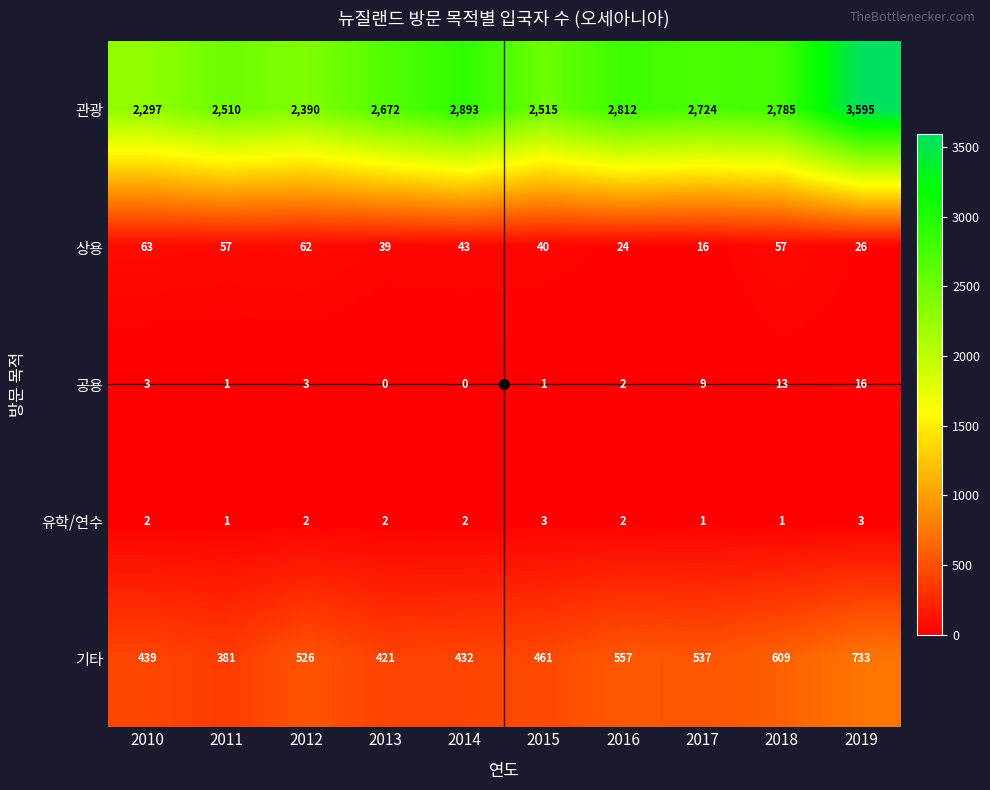

At which label is 관광 closest to 2946?

2014